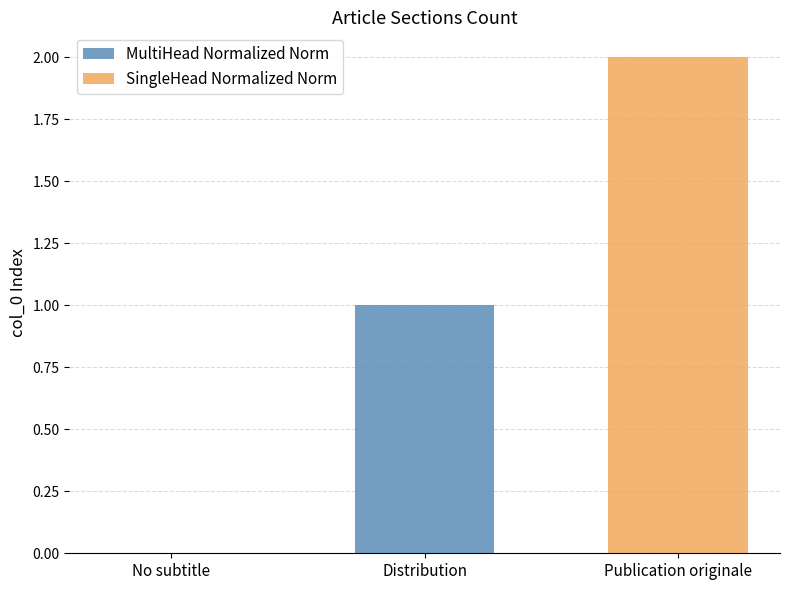

How many data points are less than 1?

1